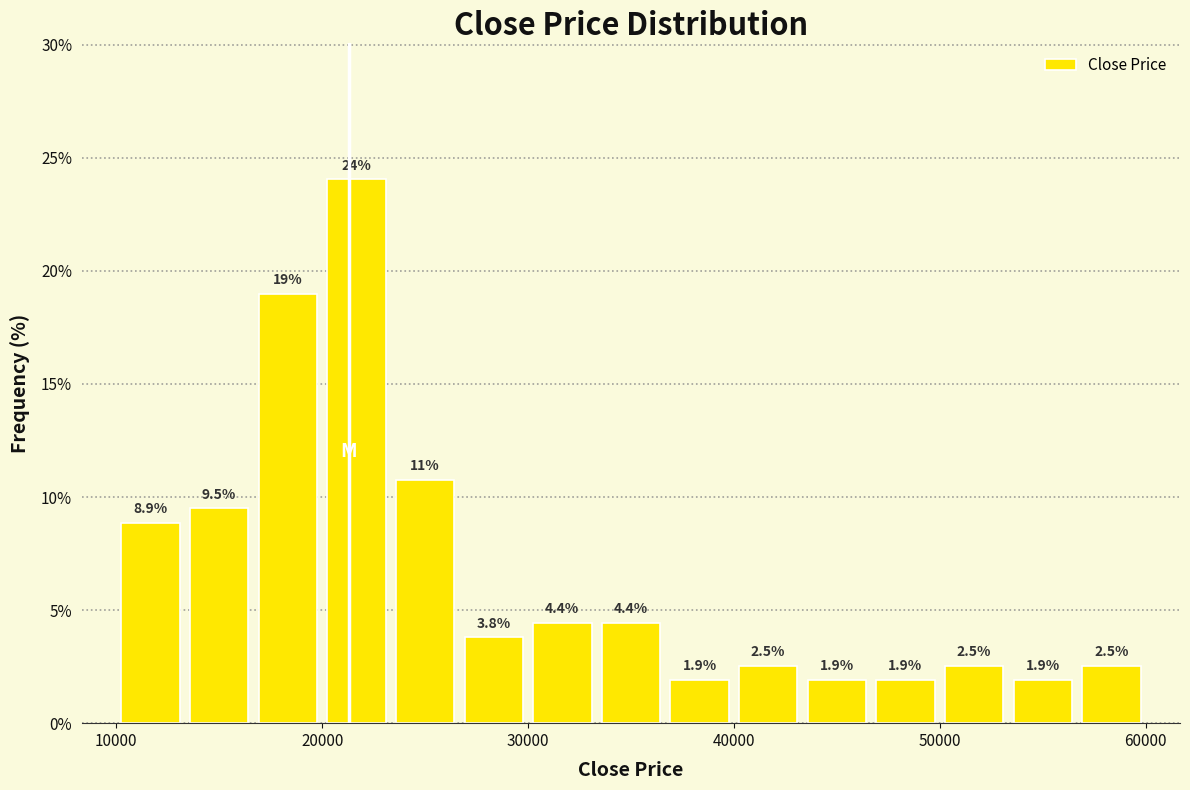

Around what value on the x-axis is the tallest bar? Give the approximate position of its centre, as read against the axis.

22000